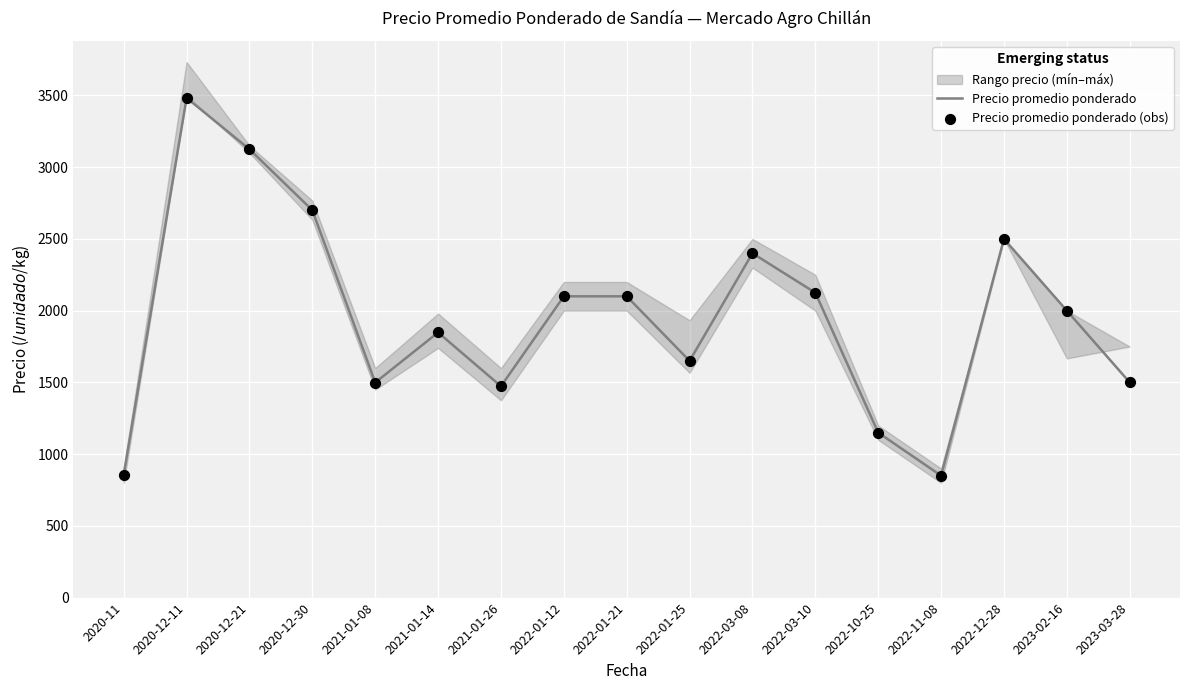

Which series has the largest total across all categories?

Precio promedio ponderado